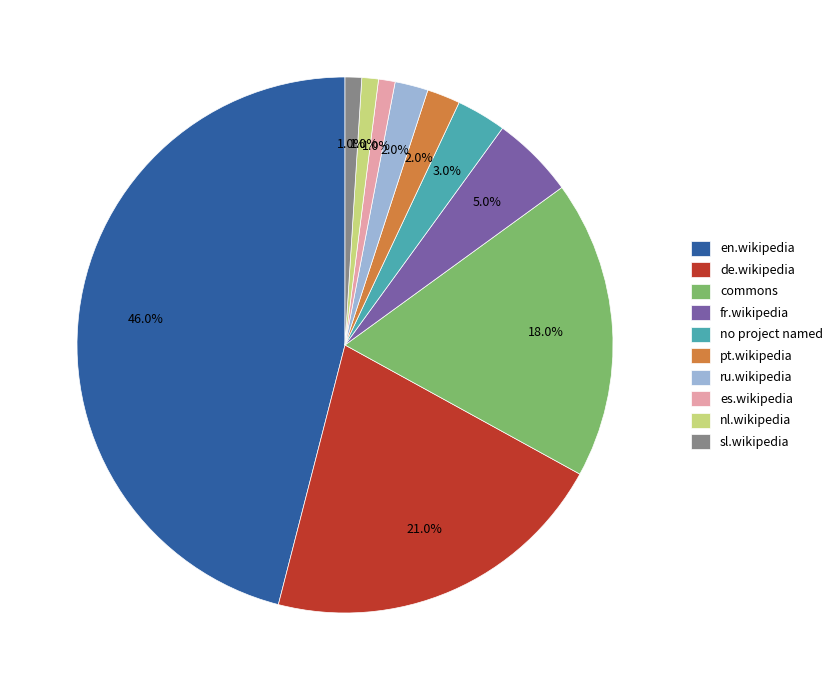

To the nearest percent, what is the average slice percentage?

10%